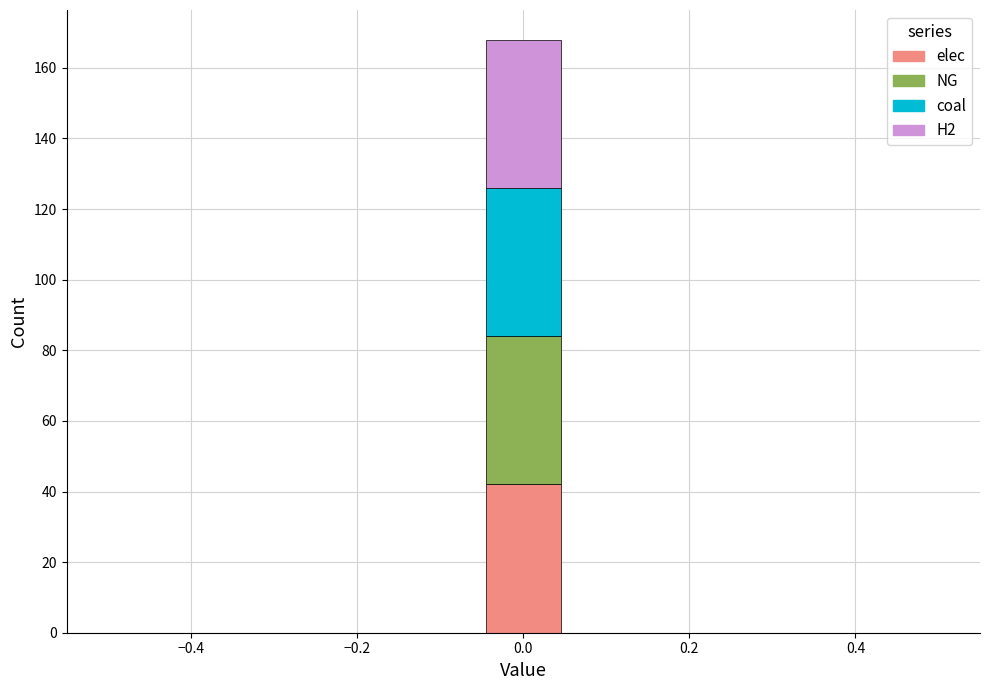

Reading left to right, list every stacked bar in this chart as the range it spans on the x-axis followed by its total height. Neither the bar edges nor the heights are printed on the chart, so give them approximately, as read against the axes.

-0.50 to -0.40: 0
-0.40 to -0.32: 0
-0.32 to -0.22: 0
-0.22 to -0.14: 0
-0.14 to -0.04: 0
-0.04 to 0.04: 168
0.04 to 0.14: 0
0.14 to 0.22: 0
0.22 to 0.32: 0
0.32 to 0.40: 0
0.40 to 0.50: 0